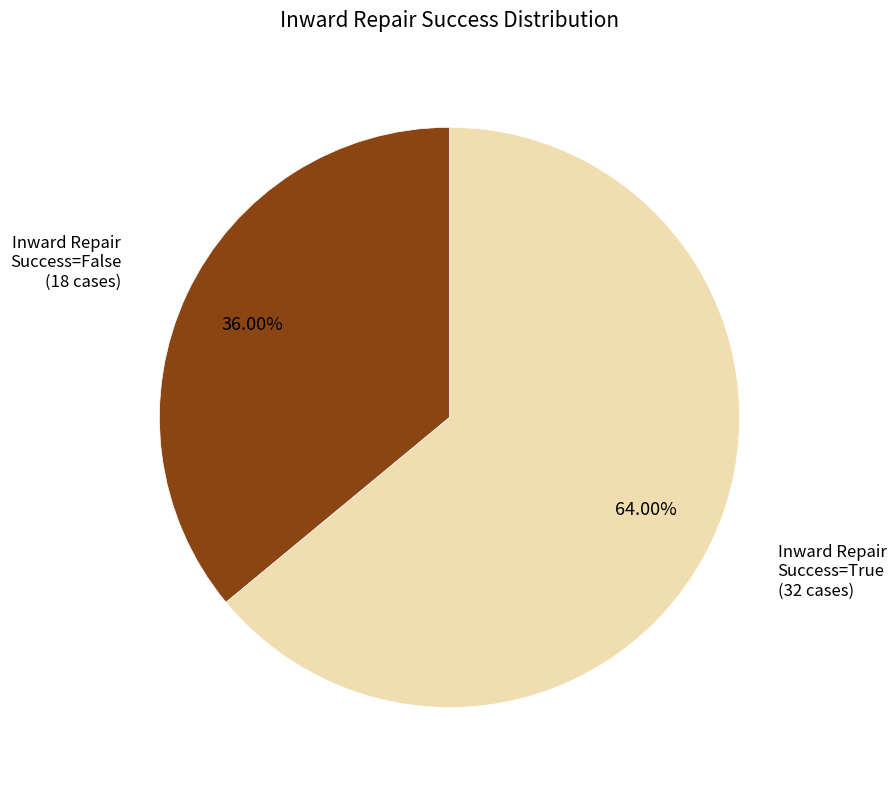

To the nearest percent, what is the difference between the largest and smallest slice percentages?

28%